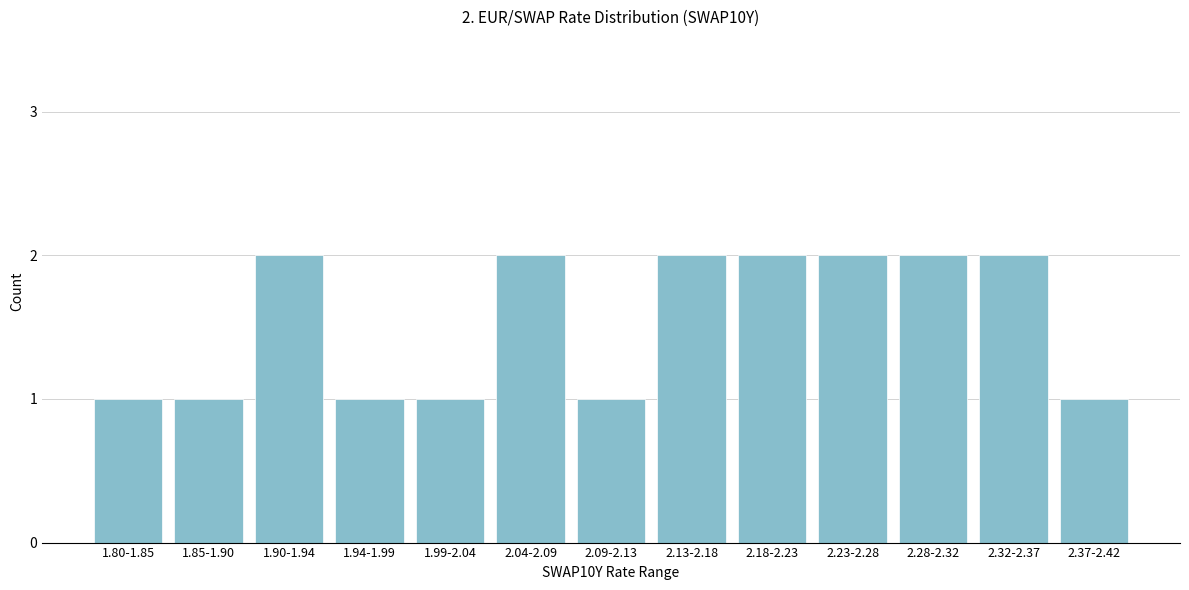

Reading right to left, extract all data points from this chart.

1	2	2	2	2	2	1	2	1	1	2	1	1